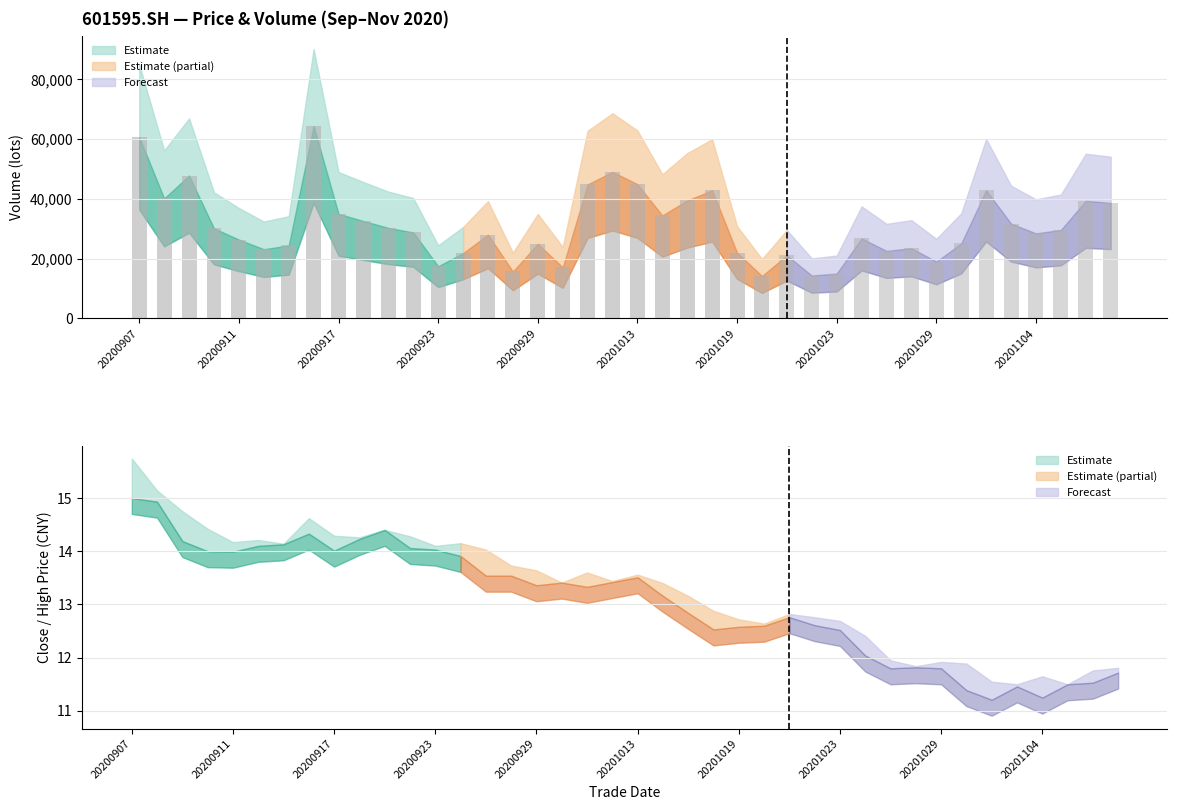

Reading left to right, extract all data points from this chart.

close: 15.0	14.9	14.2	14.0	14.0	14.1	14.1	14.3	14.0	14.2	14.4	14.1	14.0	13.9	13.5	13.5	13.4	13.4	13.3	13.4	13.5	13.2	12.8	12.5	12.6	12.6	12.8	12.6	12.5	12.0	11.8	11.8	11.8	11.4	11.2	11.5	11.2	11.5	11.5	11.7
high: 15.7	15.1	14.8	14.4	14.2	14.2	14.1	14.6	14.3	14.3	14.4	14.3	14.1	14.2	14.0	13.7	13.6	13.4	13.6	13.4	13.6	13.4	13.2	12.9	12.7	12.6	12.8	12.8	12.7	12.4	11.9	11.8	11.9	11.9	11.6	11.5	11.7	11.5	11.8	11.8
vol: 60702.6	40178.9	47828.2	30152.4	26396.8	23179.0	24430.6	64412.8	34997.6	32609.4	30314.4	28790.2	17475.3	21847.8	28041.4	15715.0	24982.2	17090.7	44876.8	49060.9	44941.7	34460.4	39531.8	42860.9	22043.7	14214.4	21117.2	14363.2	15028.9	26787.3	22618.3	23491.0	19039.7	25123.0	42914.4	31734.4	28475.2	29622.8	39375.6	38680.0
amount: 93132.5	59678.5	68731.2	42612.7	36879.3	32598.9	34386.4	92860.1	49230.2	45710.8	43371.2	40588.1	24501.7	30524.2	38338.3	21318.5	33493.8	22763.5	59282.7	64942.1	59792.6	45592.6	51458.4	53885.0	27797.9	17879.7	26739.0	18135.2	18863.3	32503.2	26733.7	27351.1	22407.3	29224.8	48079.1	36058.7	32270.4	33704.0	45557.9	45285.6